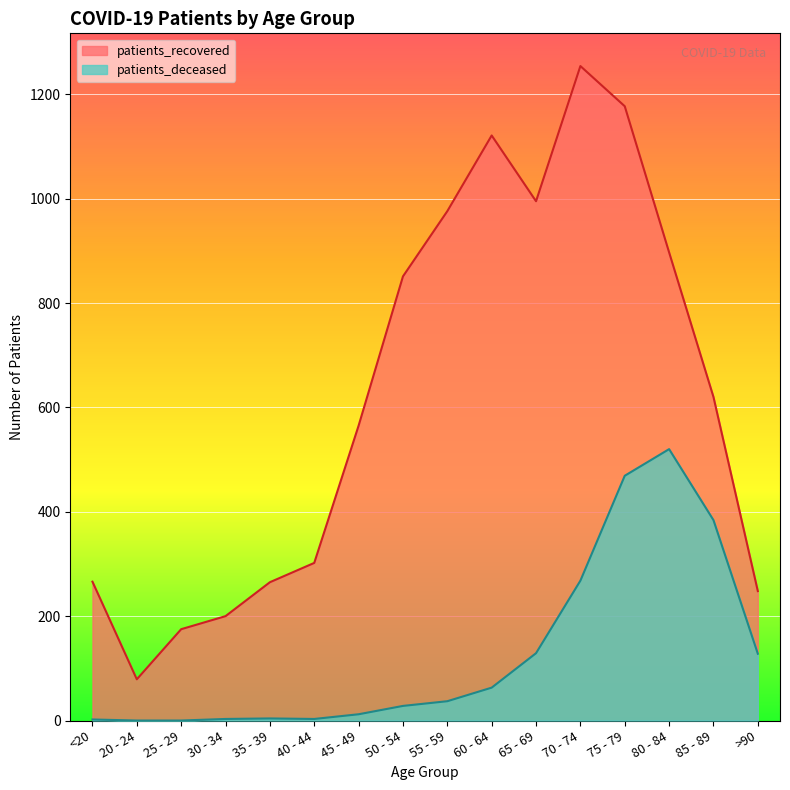

True or false: patients_recovered and patients_deceased intersect in this chart.

False